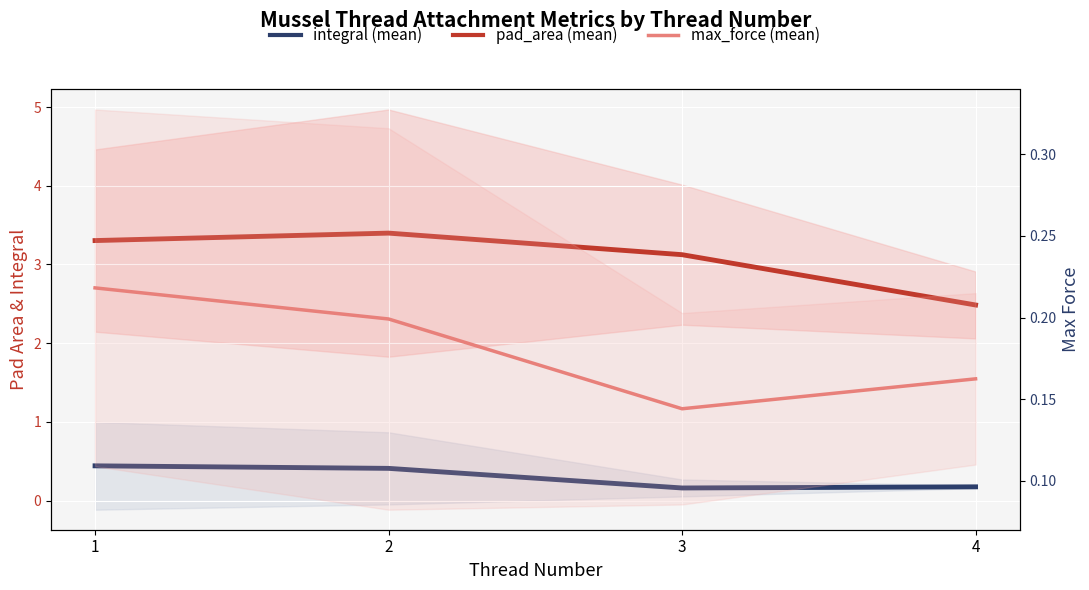

True or false: pad_area (mean) and integral (mean) intersect in this chart.

False